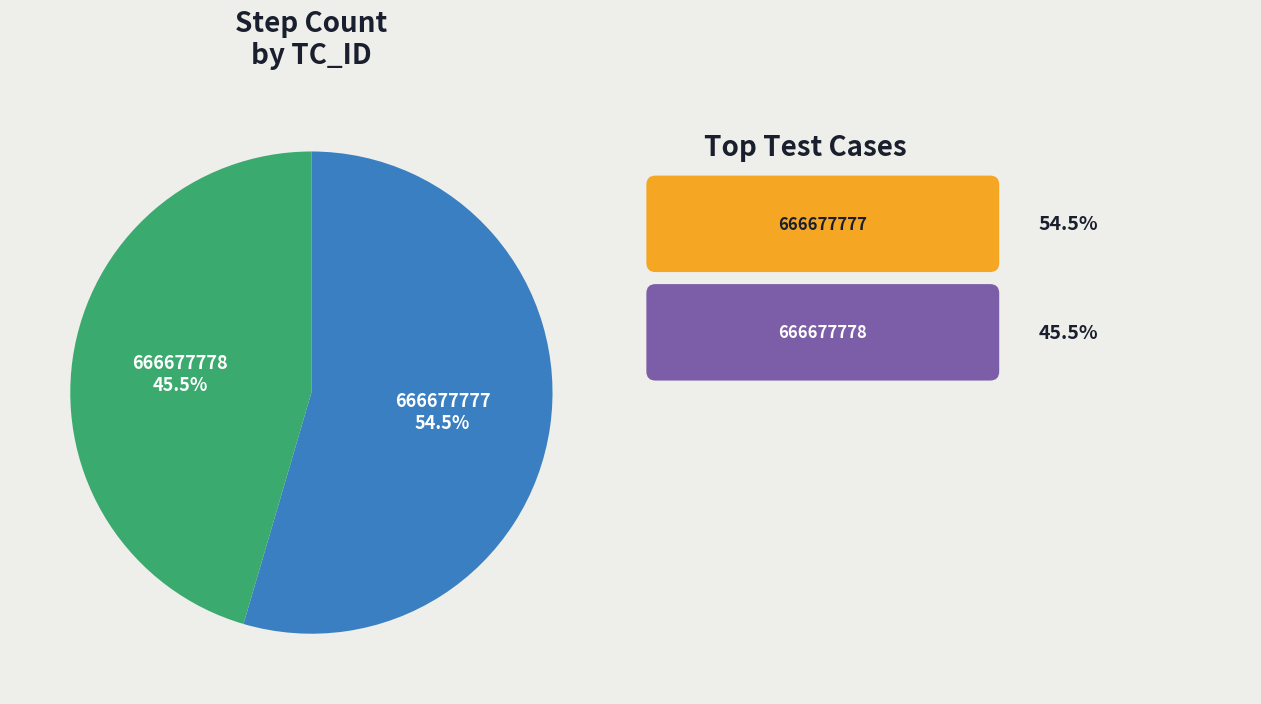

What is the majority slice?

666677777